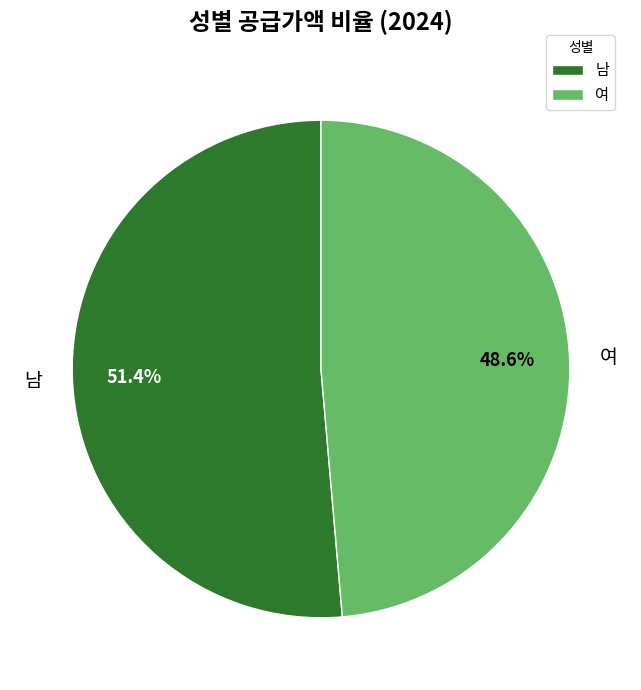

To the nearest percent, what portion does 남 represent?

51%